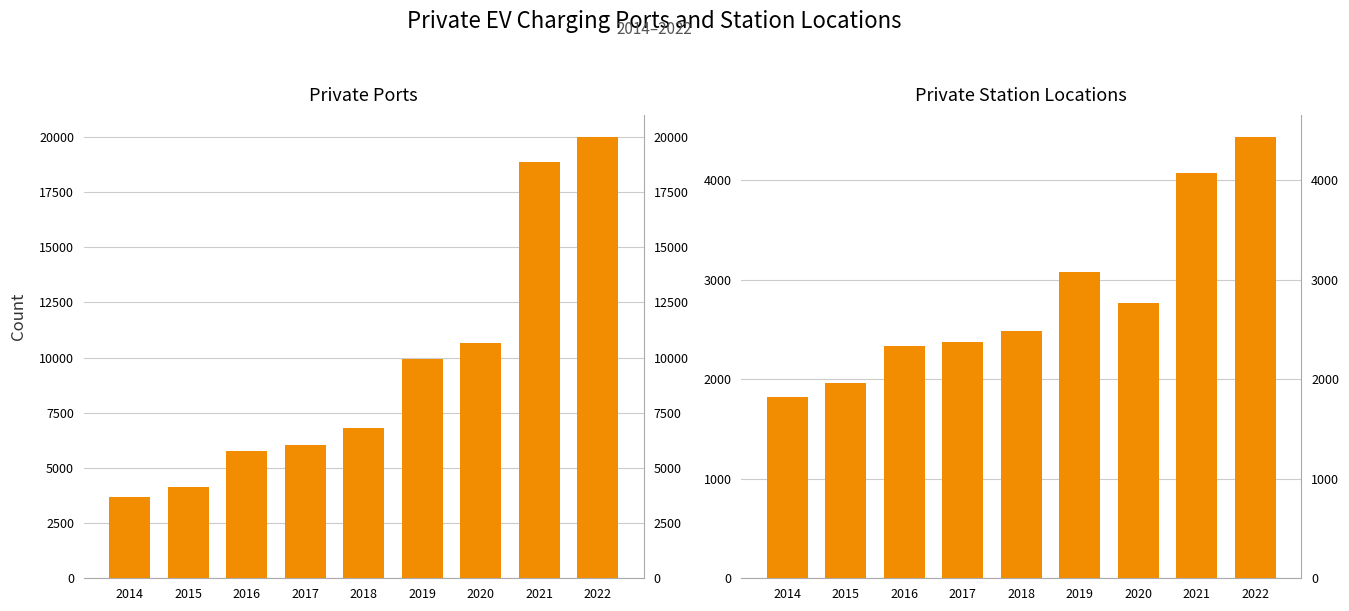

Reading left to right, transcribe all the data shown in this chart.

private_ports: 2014=3695	2015=4150	2016=5763	2017=6048	2018=6812	2019=9955	2020=10647	2021=18867	2022=19993
private_station_locations: 2014=1825	2015=1962	2016=2331	2017=2370	2018=2489	2019=3078	2020=2768	2021=4074	2022=4435